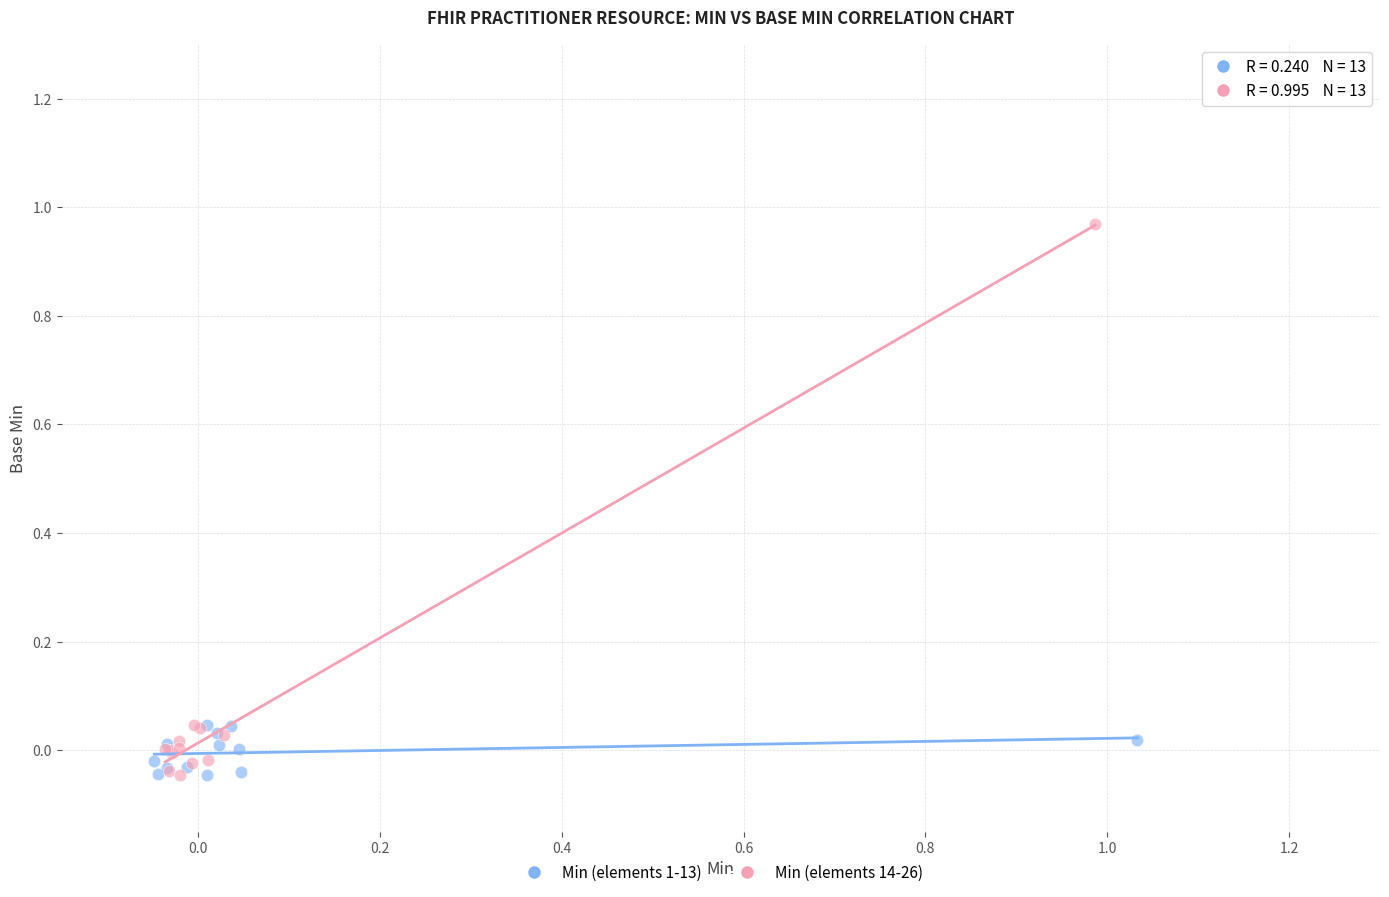

Which series reaches the maximum Y coordinate?

Min (elements 14-26)